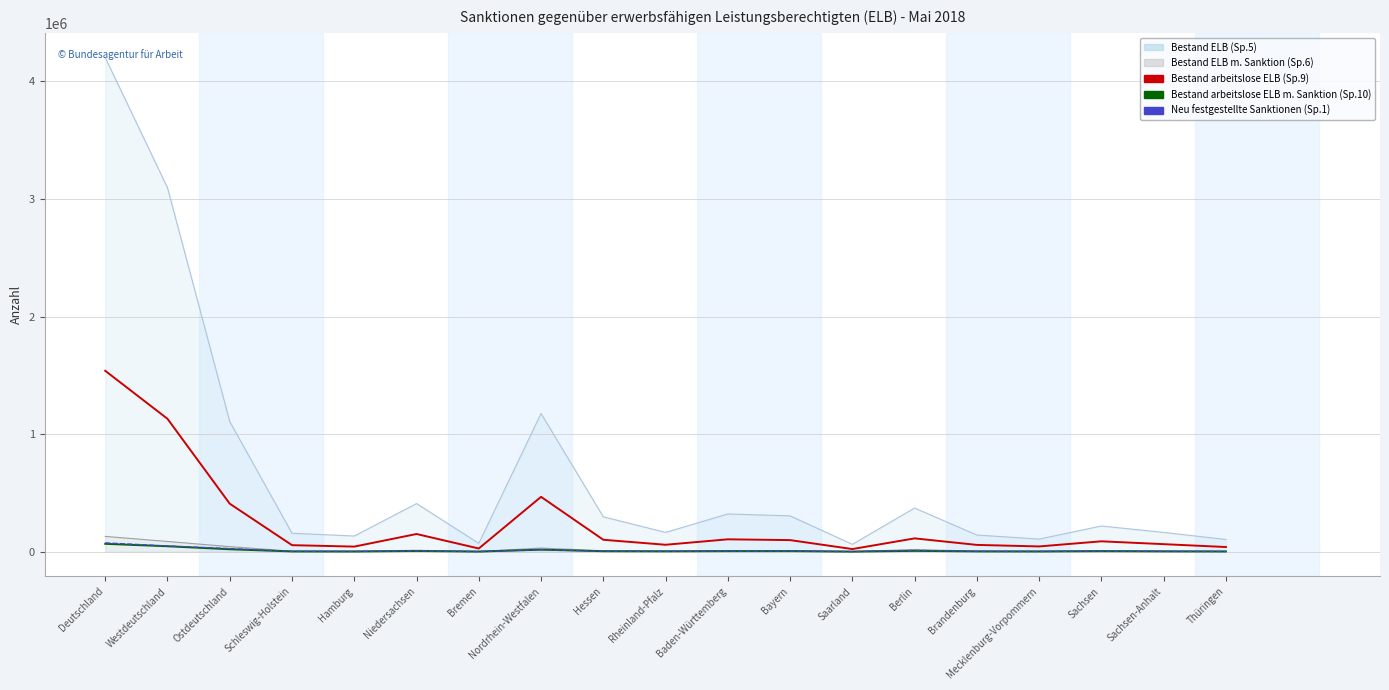

At which category does the chart reach its peak across all series?

Deutschland